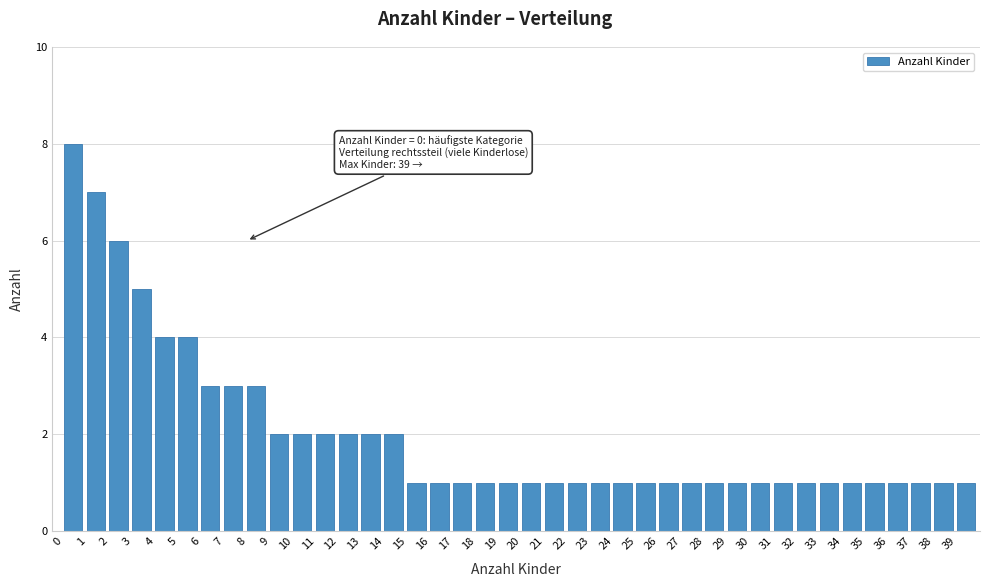

The chart shows a value of 2 at 27. True or false?

False